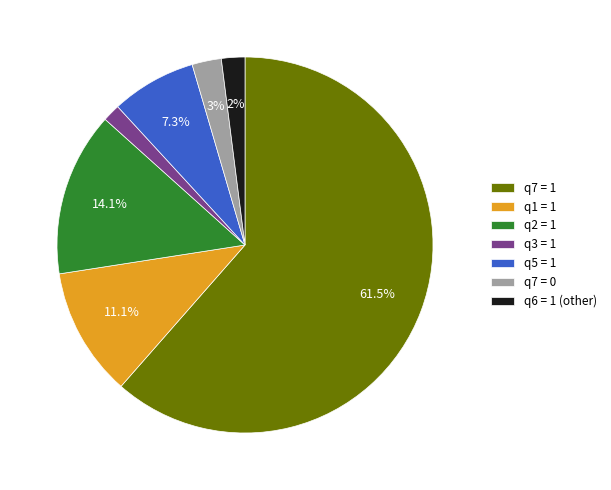

Is q7 = 1 the majority of the pie?

Yes